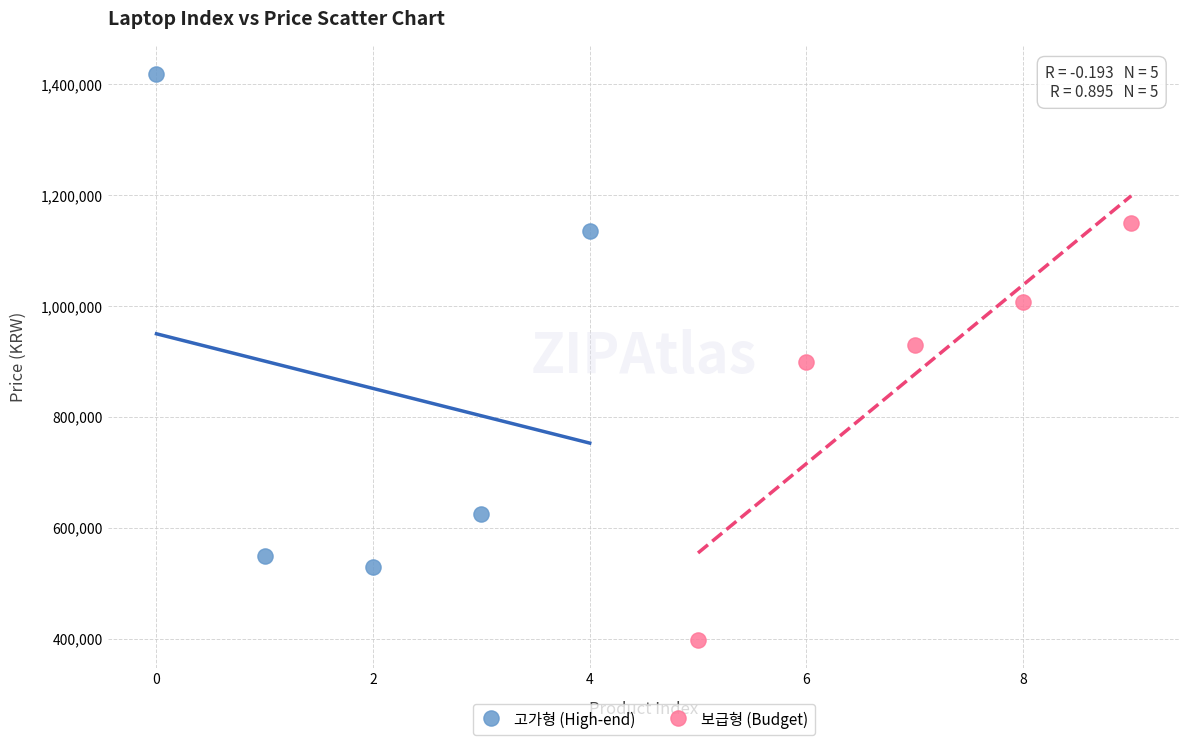

Which series reaches the maximum Y coordinate?

고가형 (High-end)